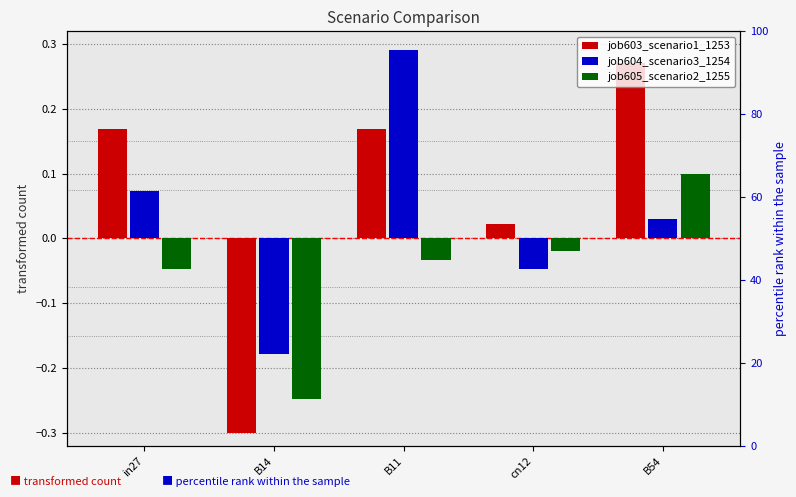

Reading left to right, extract all data points from this chart.

job603_scenario1_1253: 0.2	-0.3	0.2	0.0	0.3
job604_scenario3_1254: 0.1	-0.2	0.3	-0.0	0.0
job605_scenario2_1255: -0.0	-0.2	-0.0	-0.0	0.1